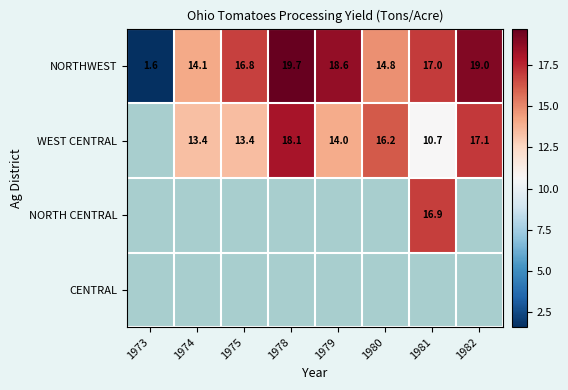

What value does the NORTHWEST series have at 1980?

14.8